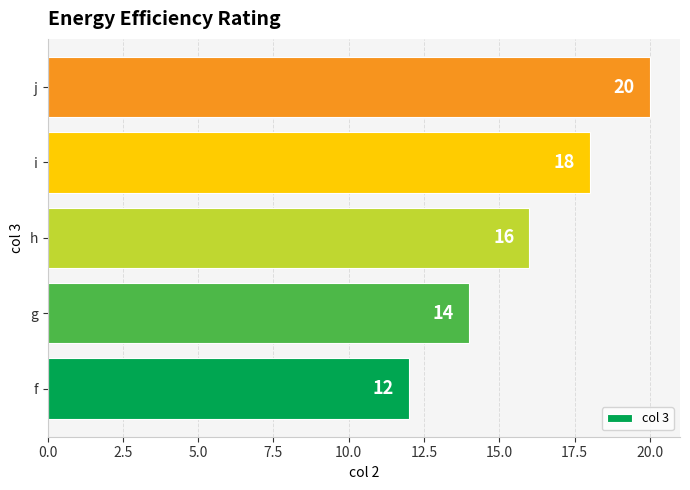

The value at h is 28. True or false?

False